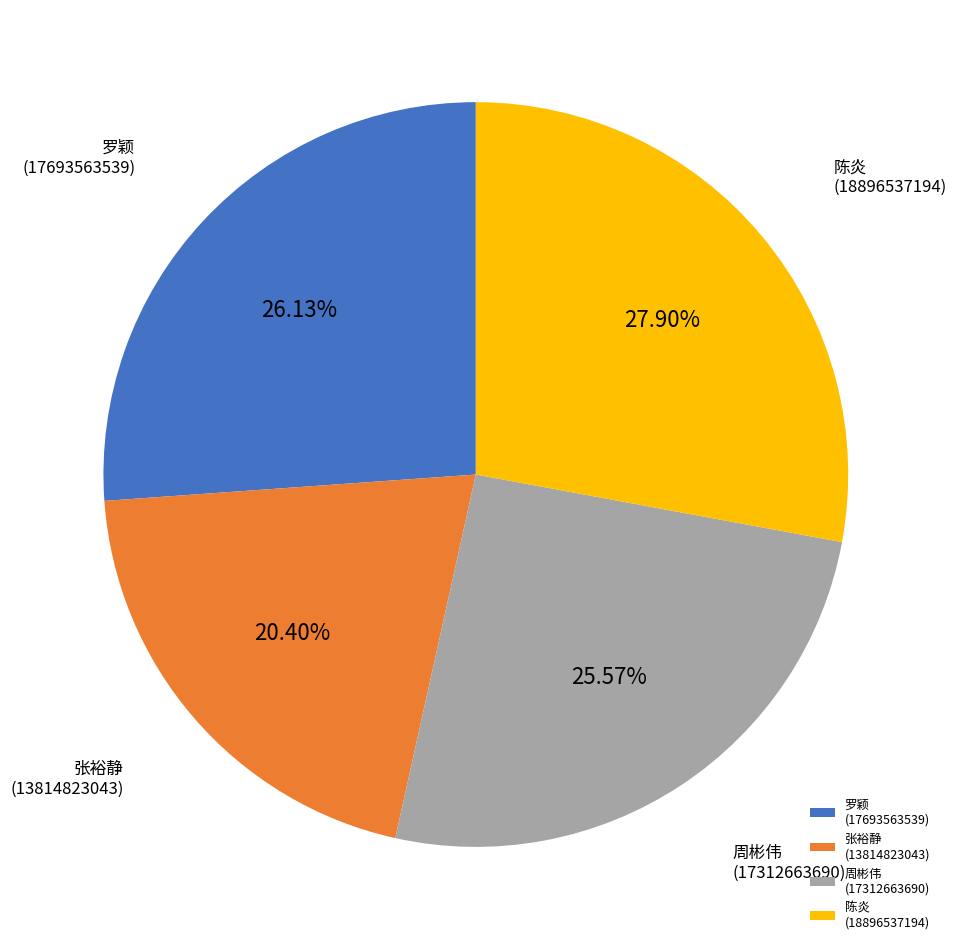

How many segments does this pie chart have?

4